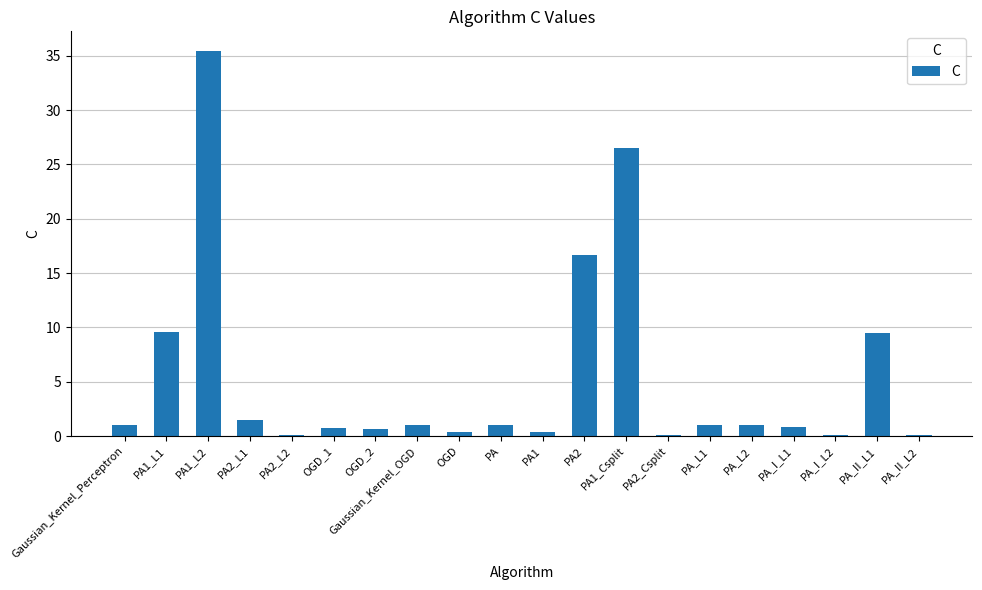

At which label is the value closest to 17?

PA2